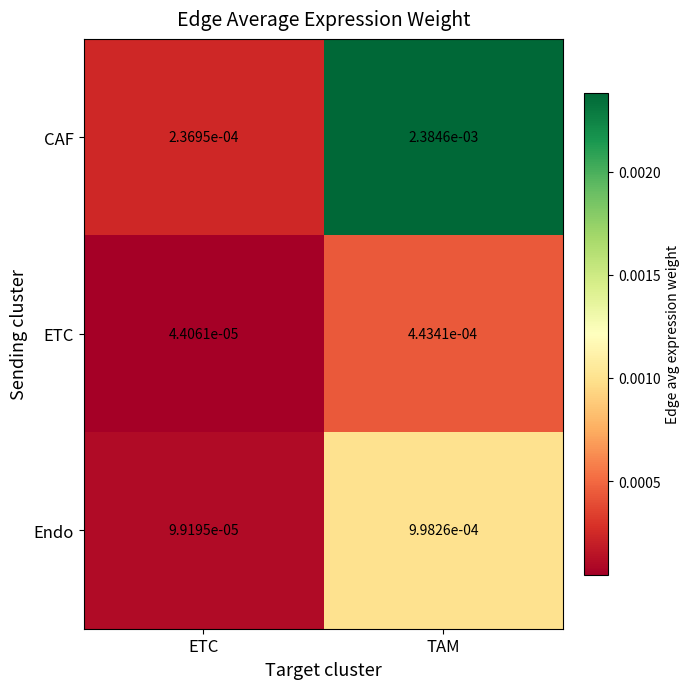

At which category is the sum across all series the highest?

TAM